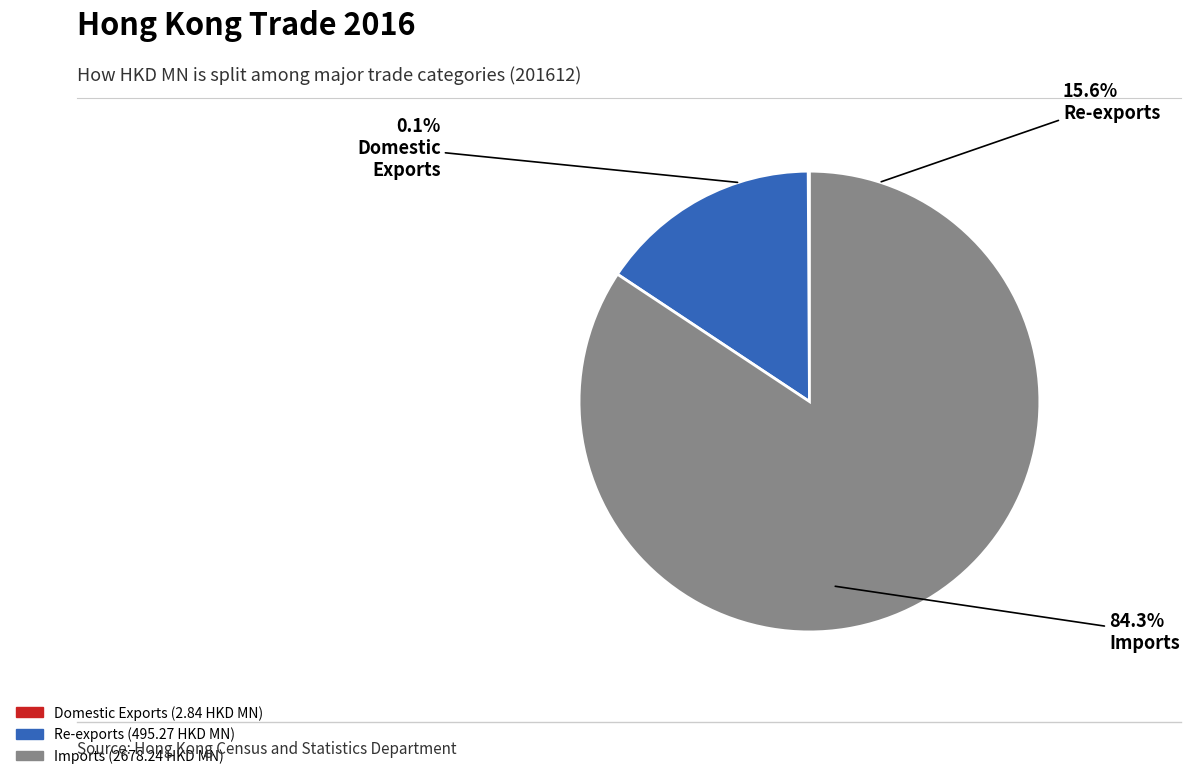

How many slices are in this pie chart?

3